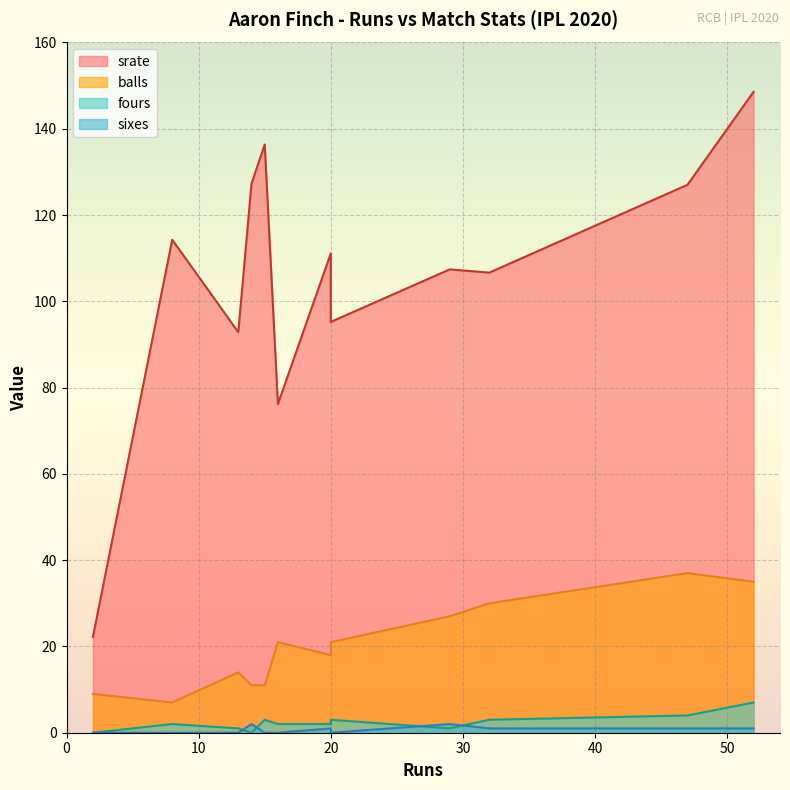

True or false: balls and fours intersect in this chart.

False